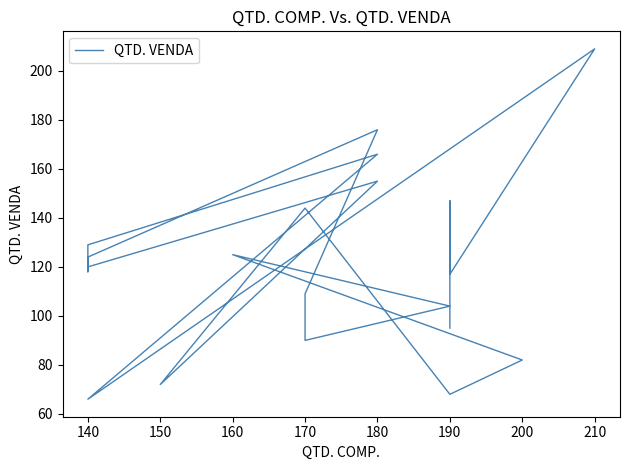

How many lines are shown in the chart?

1